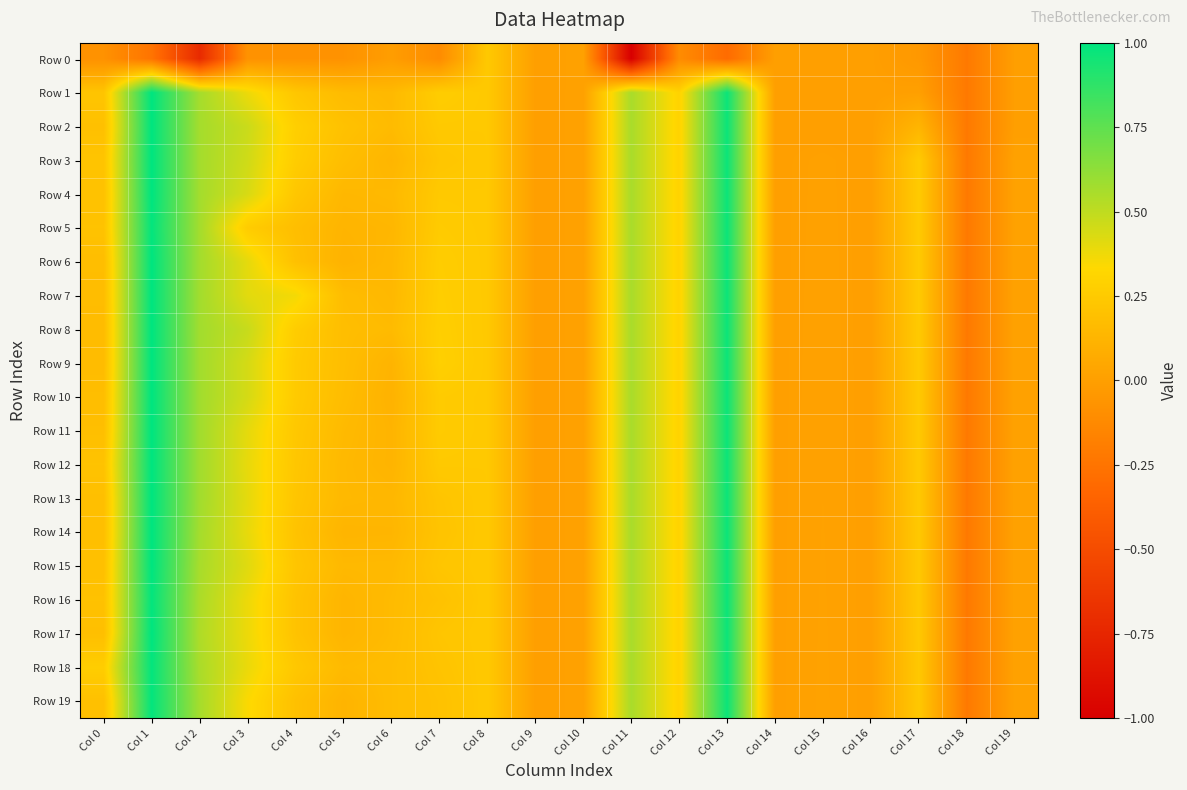

Reading left to right, transcribe all the data shown in this chart.

Row 0: Col 0=-0.1	Col 1=-0.2	Col 2=-0.7	Col 3=-0.1	Col 4=-0.1	Col 5=-0.1	Col 6=-0.0	Col 7=-0.1	Col 8=0.2	Col 9=0.0	Col 10=0.0	Col 11=-1.0	Col 12=-0.1	Col 13=-0.3	Col 14=-0.0	Col 15=-0.0	Col 16=-0.0	Col 17=-0.0	Col 18=-0.2	Col 19=-0.0
Row 1: Col 0=0.2	Col 1=1.0	Col 2=0.6	Col 3=0.4	Col 4=0.2	Col 5=0.2	Col 6=0.2	Col 7=0.3	Col 8=0.2	Col 9=0.0	Col 10=0.0	Col 11=0.6	Col 12=0.3	Col 13=1.0	Col 14=-0.0	Col 15=-0.0	Col 16=-0.0	Col 17=0.0	Col 18=-0.2	Col 19=-0.0
Row 2: Col 0=0.2	Col 1=1.0	Col 2=0.6	Col 3=0.5	Col 4=0.3	Col 5=0.2	Col 6=0.2	Col 7=0.2	Col 8=0.2	Col 9=0.0	Col 10=0.0	Col 11=0.6	Col 12=0.3	Col 13=1.0	Col 14=-0.0	Col 15=-0.0	Col 16=-0.0	Col 17=0.1	Col 18=-0.2	Col 19=-0.0
Row 3: Col 0=0.2	Col 1=1.0	Col 2=0.6	Col 3=0.5	Col 4=0.3	Col 5=0.2	Col 6=0.1	Col 7=0.2	Col 8=0.2	Col 9=0.0	Col 10=0.0	Col 11=0.6	Col 12=0.3	Col 13=1.0	Col 14=-0.0	Col 15=0.0	Col 16=-0.0	Col 17=0.3	Col 18=-0.2	Col 19=0.0
Row 4: Col 0=0.2	Col 1=1.0	Col 2=0.6	Col 3=0.4	Col 4=0.2	Col 5=0.1	Col 6=0.2	Col 7=0.2	Col 8=0.2	Col 9=0.0	Col 10=0.0	Col 11=0.6	Col 12=0.3	Col 13=1.0	Col 14=-0.0	Col 15=0.0	Col 16=-0.0	Col 17=0.3	Col 18=-0.2	Col 19=0.0
Row 5: Col 0=0.2	Col 1=1.0	Col 2=0.6	Col 3=0.3	Col 4=0.2	Col 5=0.1	Col 6=0.1	Col 7=0.3	Col 8=0.2	Col 9=0.0	Col 10=0.0	Col 11=0.6	Col 12=0.3	Col 13=1.0	Col 14=-0.0	Col 15=0.0	Col 16=-0.0	Col 17=0.3	Col 18=-0.2	Col 19=0.0
Row 6: Col 0=0.2	Col 1=1.0	Col 2=0.6	Col 3=0.4	Col 4=0.2	Col 5=0.1	Col 6=0.1	Col 7=0.3	Col 8=0.2	Col 9=0.0	Col 10=0.0	Col 11=0.6	Col 12=0.3	Col 13=1.0	Col 14=-0.0	Col 15=0.0	Col 16=-0.0	Col 17=0.2	Col 18=-0.2	Col 19=0.0
Row 7: Col 0=0.2	Col 1=1.0	Col 2=0.6	Col 3=0.4	Col 4=0.4	Col 5=0.2	Col 6=0.1	Col 7=0.3	Col 8=0.2	Col 9=0.0	Col 10=0.0	Col 11=0.6	Col 12=0.3	Col 13=1.0	Col 14=-0.0	Col 15=0.0	Col 16=-0.0	Col 17=0.2	Col 18=-0.2	Col 19=0.0
Row 8: Col 0=0.2	Col 1=1.0	Col 2=0.6	Col 3=0.5	Col 4=0.3	Col 5=0.2	Col 6=0.2	Col 7=0.3	Col 8=0.2	Col 9=0.0	Col 10=0.0	Col 11=0.6	Col 12=0.3	Col 13=1.0	Col 14=-0.0	Col 15=0.0	Col 16=-0.0	Col 17=0.2	Col 18=-0.2	Col 19=0.0
Row 9: Col 0=0.2	Col 1=1.0	Col 2=0.6	Col 3=0.4	Col 4=0.2	Col 5=0.2	Col 6=0.1	Col 7=0.3	Col 8=0.2	Col 9=0.0	Col 10=0.0	Col 11=0.6	Col 12=0.3	Col 13=1.0	Col 14=-0.0	Col 15=0.0	Col 16=-0.0	Col 17=0.2	Col 18=-0.2	Col 19=0.0
Row 10: Col 0=0.2	Col 1=1.0	Col 2=0.6	Col 3=0.4	Col 4=0.2	Col 5=0.2	Col 6=0.1	Col 7=0.3	Col 8=0.2	Col 9=0.0	Col 10=0.0	Col 11=0.6	Col 12=0.3	Col 13=1.0	Col 14=-0.0	Col 15=0.0	Col 16=-0.0	Col 17=0.2	Col 18=-0.2	Col 19=0.0
Row 11: Col 0=0.2	Col 1=1.0	Col 2=0.6	Col 3=0.4	Col 4=0.2	Col 5=0.2	Col 6=0.1	Col 7=0.3	Col 8=0.2	Col 9=0.0	Col 10=0.0	Col 11=0.6	Col 12=0.3	Col 13=1.0	Col 14=-0.0	Col 15=0.0	Col 16=-0.0	Col 17=0.2	Col 18=-0.2	Col 19=0.0
Row 12: Col 0=0.2	Col 1=1.0	Col 2=0.6	Col 3=0.4	Col 4=0.2	Col 5=0.1	Col 6=0.1	Col 7=0.2	Col 8=0.2	Col 9=0.0	Col 10=0.0	Col 11=0.6	Col 12=0.3	Col 13=1.0	Col 14=-0.0	Col 15=0.0	Col 16=-0.0	Col 17=0.2	Col 18=-0.2	Col 19=0.0
Row 13: Col 0=0.2	Col 1=1.0	Col 2=0.6	Col 3=0.4	Col 4=0.2	Col 5=0.1	Col 6=0.1	Col 7=0.2	Col 8=0.2	Col 9=0.0	Col 10=0.0	Col 11=0.6	Col 12=0.3	Col 13=1.0	Col 14=-0.0	Col 15=0.0	Col 16=-0.0	Col 17=0.2	Col 18=-0.2	Col 19=0.0
Row 14: Col 0=0.2	Col 1=1.0	Col 2=0.6	Col 3=0.4	Col 4=0.2	Col 5=0.1	Col 6=0.1	Col 7=0.2	Col 8=0.2	Col 9=0.0	Col 10=0.0	Col 11=0.6	Col 12=0.3	Col 13=1.0	Col 14=-0.0	Col 15=0.0	Col 16=-0.0	Col 17=0.2	Col 18=-0.2	Col 19=0.0
Row 15: Col 0=0.2	Col 1=1.0	Col 2=0.6	Col 3=0.4	Col 4=0.2	Col 5=0.1	Col 6=0.2	Col 7=0.2	Col 8=0.2	Col 9=0.0	Col 10=0.0	Col 11=0.6	Col 12=0.3	Col 13=1.0	Col 14=-0.0	Col 15=0.0	Col 16=-0.0	Col 17=0.2	Col 18=-0.2	Col 19=0.0
Row 16: Col 0=0.2	Col 1=1.0	Col 2=0.6	Col 3=0.4	Col 4=0.2	Col 5=0.1	Col 6=0.2	Col 7=0.2	Col 8=0.2	Col 9=0.0	Col 10=0.0	Col 11=0.6	Col 12=0.3	Col 13=1.0	Col 14=-0.0	Col 15=0.0	Col 16=-0.0	Col 17=0.2	Col 18=-0.2	Col 19=0.0
Row 17: Col 0=0.2	Col 1=1.0	Col 2=0.5	Col 3=0.4	Col 4=0.2	Col 5=0.1	Col 6=0.2	Col 7=0.2	Col 8=0.2	Col 9=0.0	Col 10=0.0	Col 11=0.6	Col 12=0.3	Col 13=1.0	Col 14=-0.0	Col 15=0.0	Col 16=-0.0	Col 17=0.2	Col 18=-0.2	Col 19=0.0
Row 18: Col 0=0.3	Col 1=1.0	Col 2=0.6	Col 3=0.4	Col 4=0.2	Col 5=0.2	Col 6=0.2	Col 7=0.2	Col 8=0.2	Col 9=0.0	Col 10=0.0	Col 11=0.6	Col 12=0.3	Col 13=1.0	Col 14=-0.0	Col 15=0.0	Col 16=-0.0	Col 17=0.2	Col 18=-0.2	Col 19=0.0
Row 19: Col 0=0.2	Col 1=1.0	Col 2=0.6	Col 3=0.3	Col 4=0.2	Col 5=0.1	Col 6=0.2	Col 7=0.2	Col 8=0.2	Col 9=0.0	Col 10=0.0	Col 11=0.6	Col 12=0.3	Col 13=1.0	Col 14=-0.0	Col 15=0.0	Col 16=-0.0	Col 17=0.2	Col 18=-0.2	Col 19=0.0